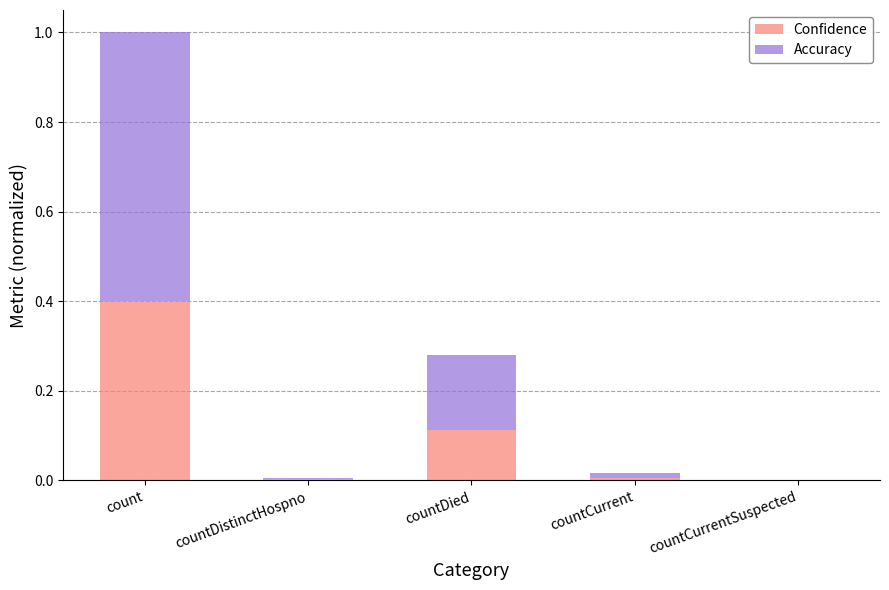

Does the chart contain stacked bars?

Yes